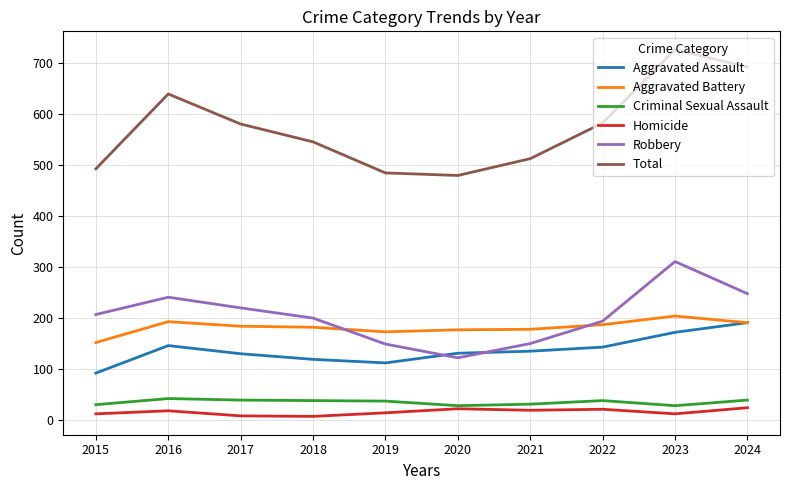

Is the value of Total at 2018 greater than the value of Criminal Sexual Assault at 2016?

Yes